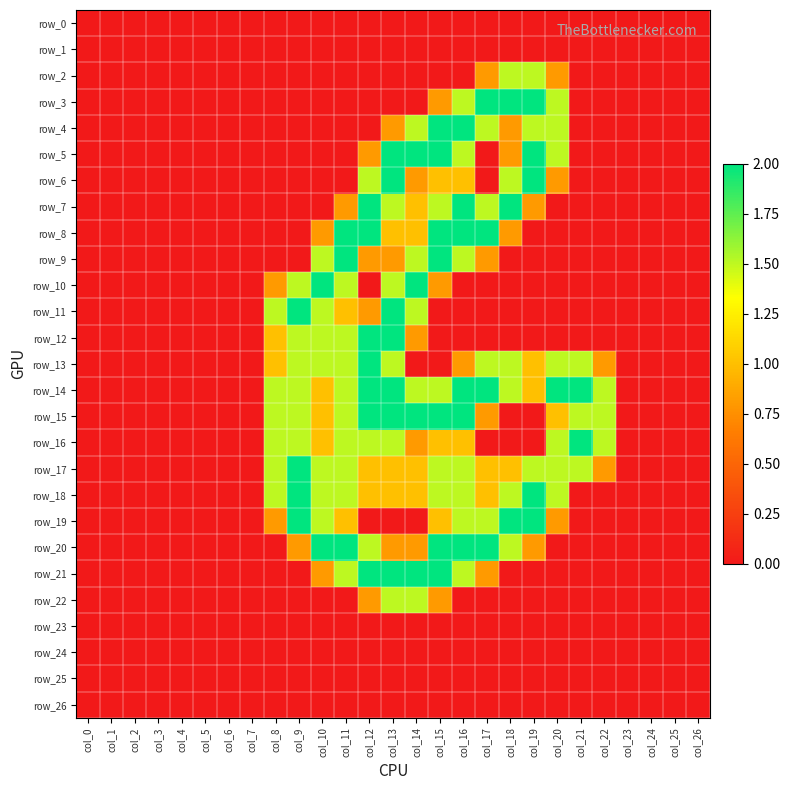

How many categories are shown in the chart?

27